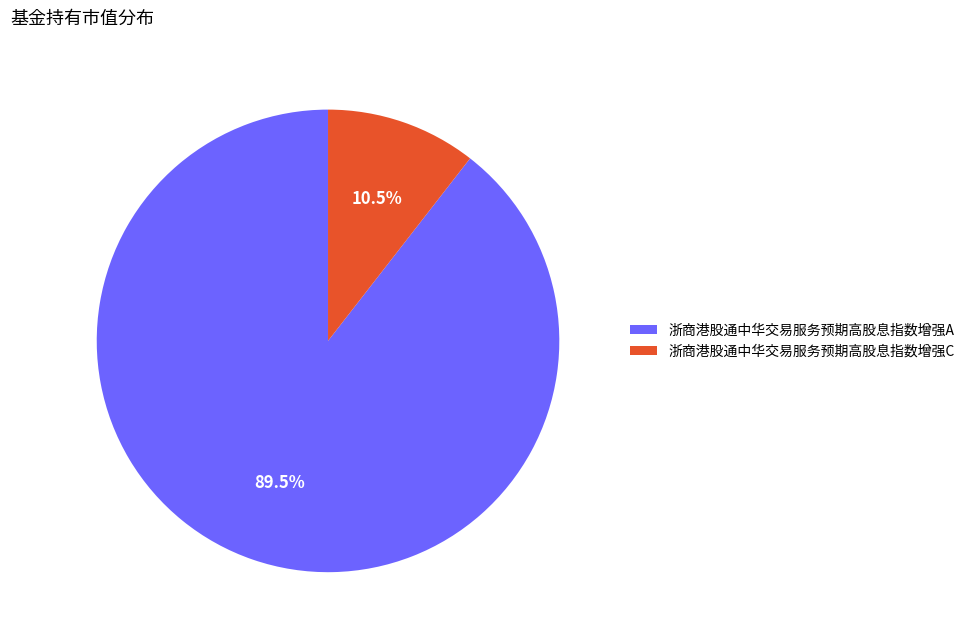

To the nearest percent, what is the difference between the largest and smallest slice percentages?

79%